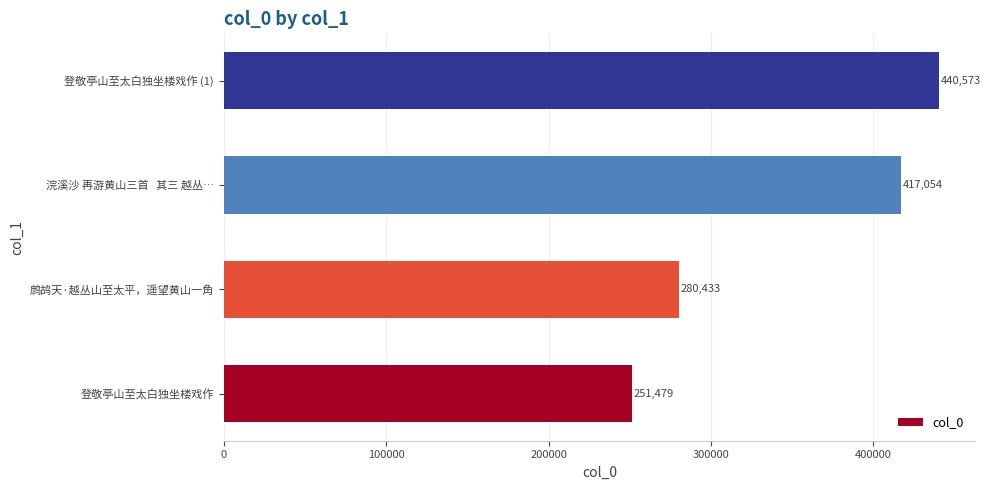

List the labels in order of value, largest first.

登敬亭山至太白独坐楼戏作 (1), 浣溪沙 再游黄山三首   其三 越丛…, 鹧鸪天·越丛山至太平，遥望黄山一角, 登敬亭山至太白独坐楼戏作